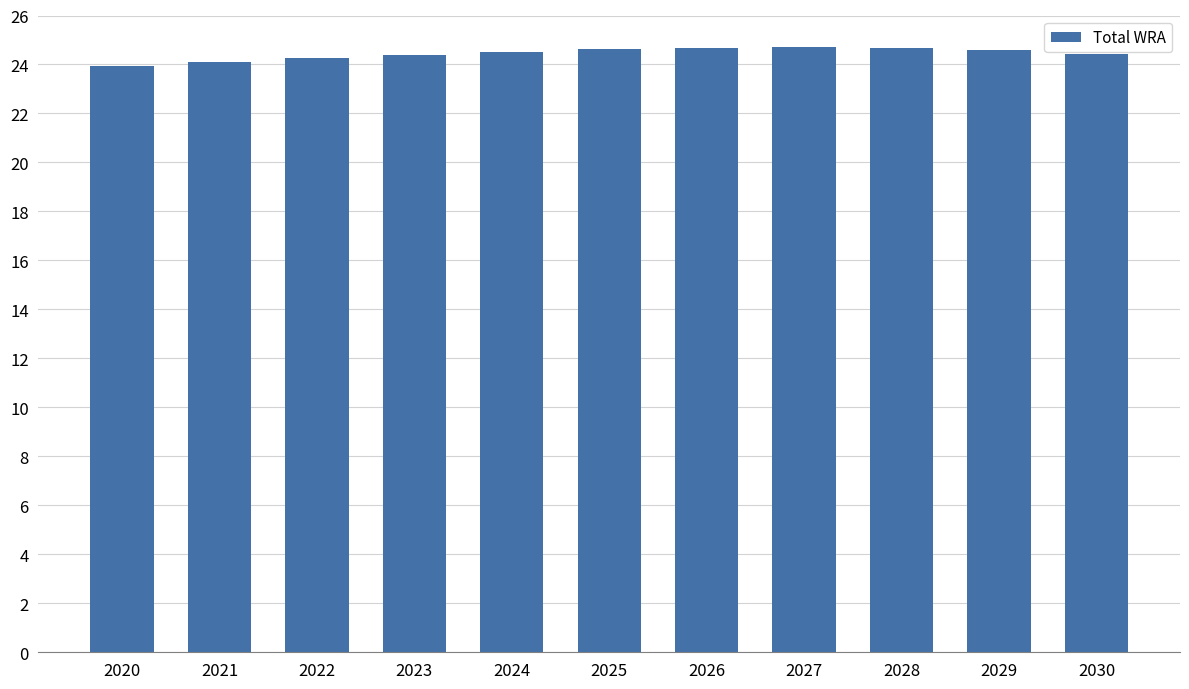

Count the number of data series in this chart.

1